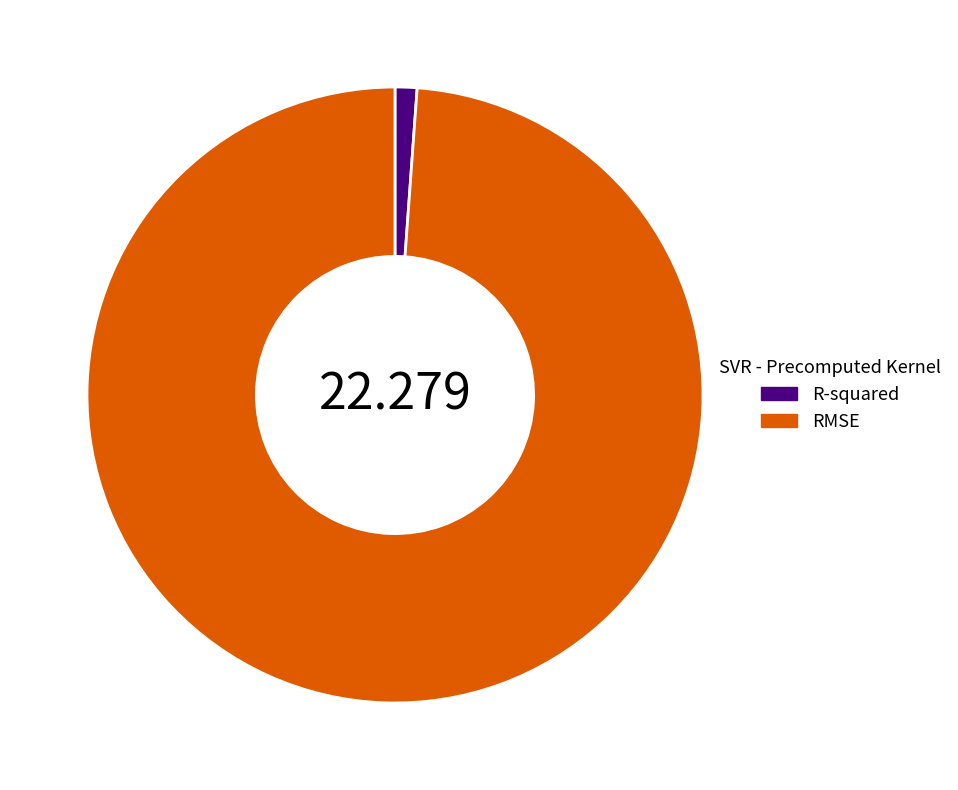

Which has a higher value, RMSE or R-squared?

RMSE